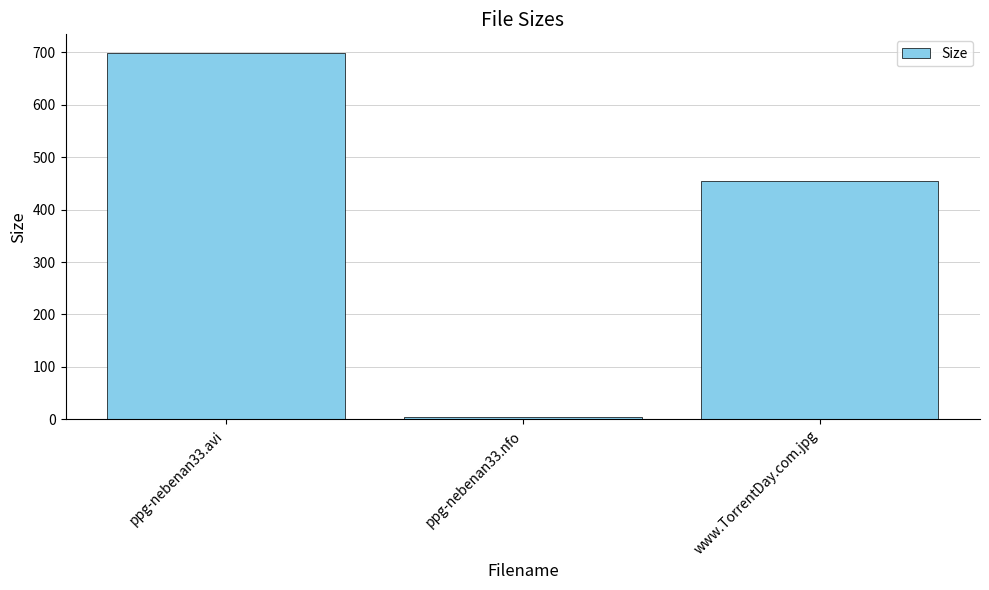

Reading right to left, extract all data points from this chart.

454.0	5.1	699.3